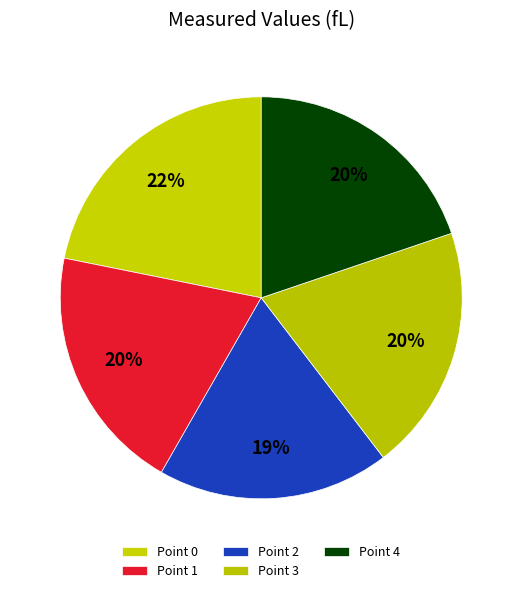

To the nearest percent, what is the combined percentage of Point 2 and Point 1?

39%